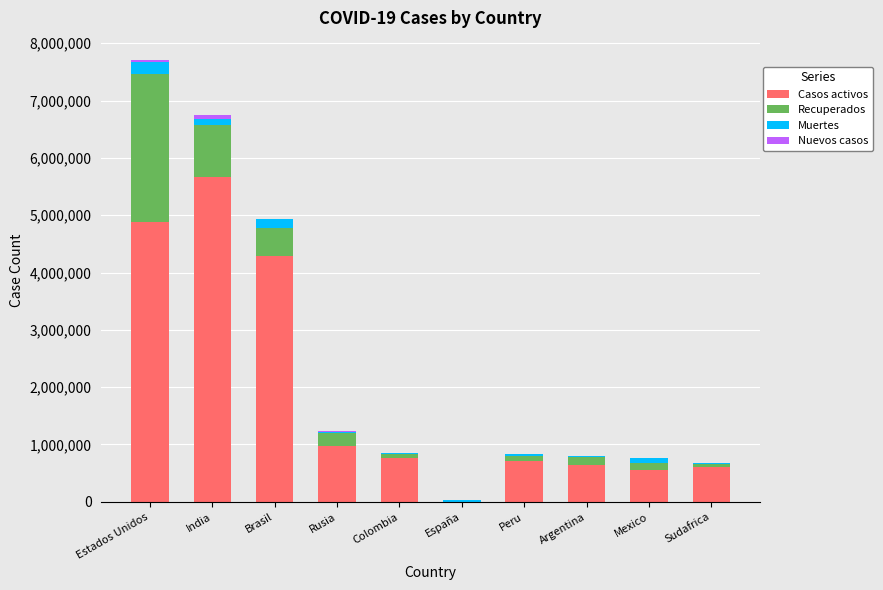

What is the sum of the Casos activos values at Argentina and Sudafrica?

1252356